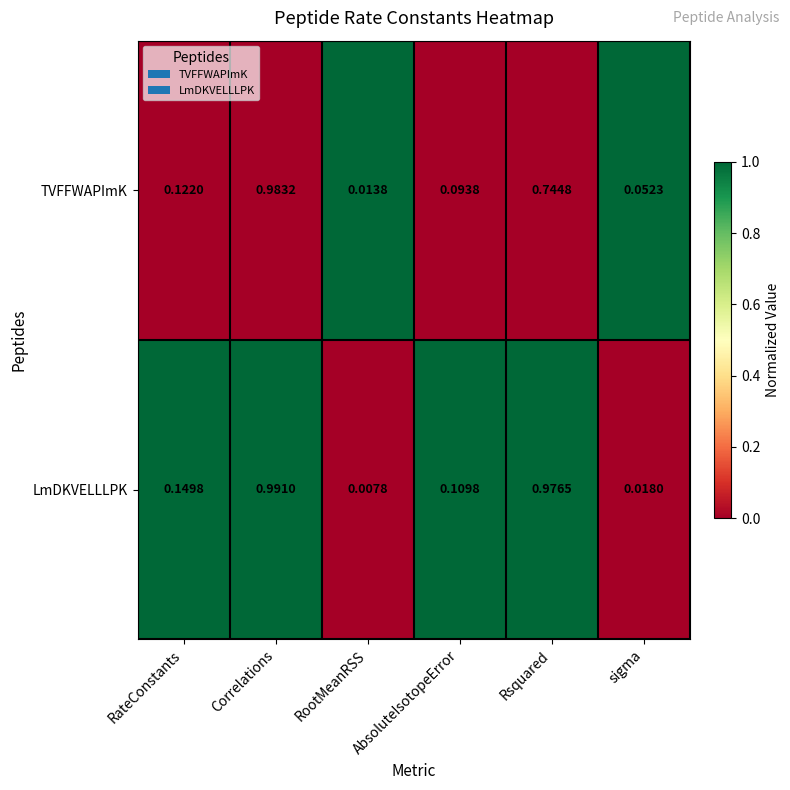

How many data points does each series have?

6